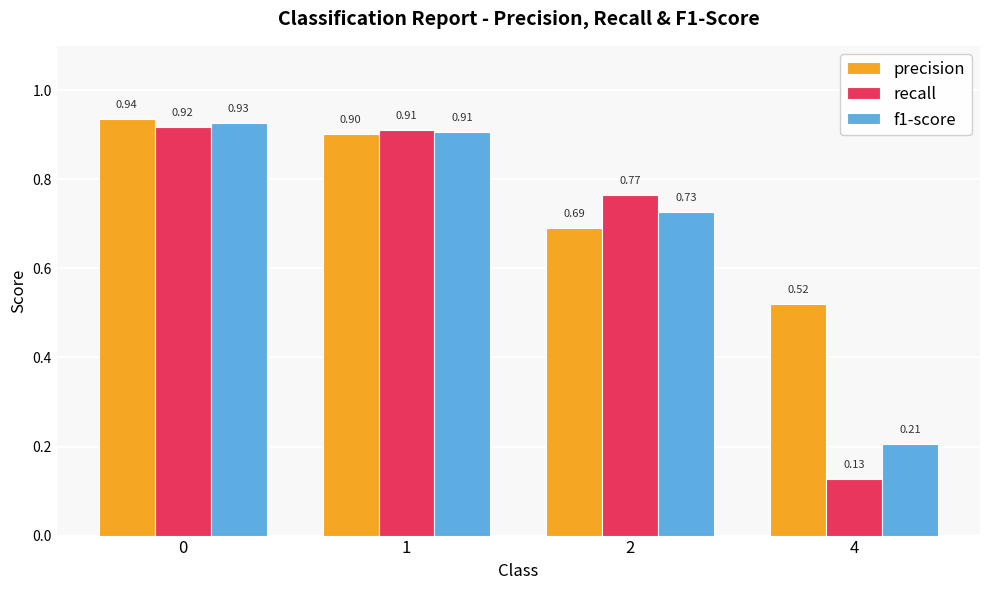

What are all the series names shown in the legend?

precision, recall, f1-score